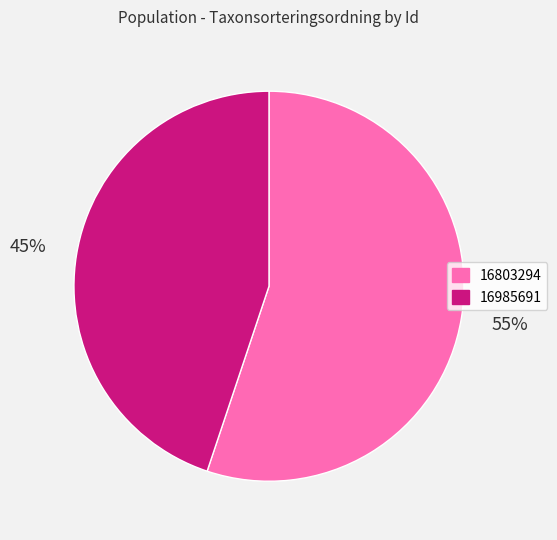

Which slice represents more than half of the pie?

16803294